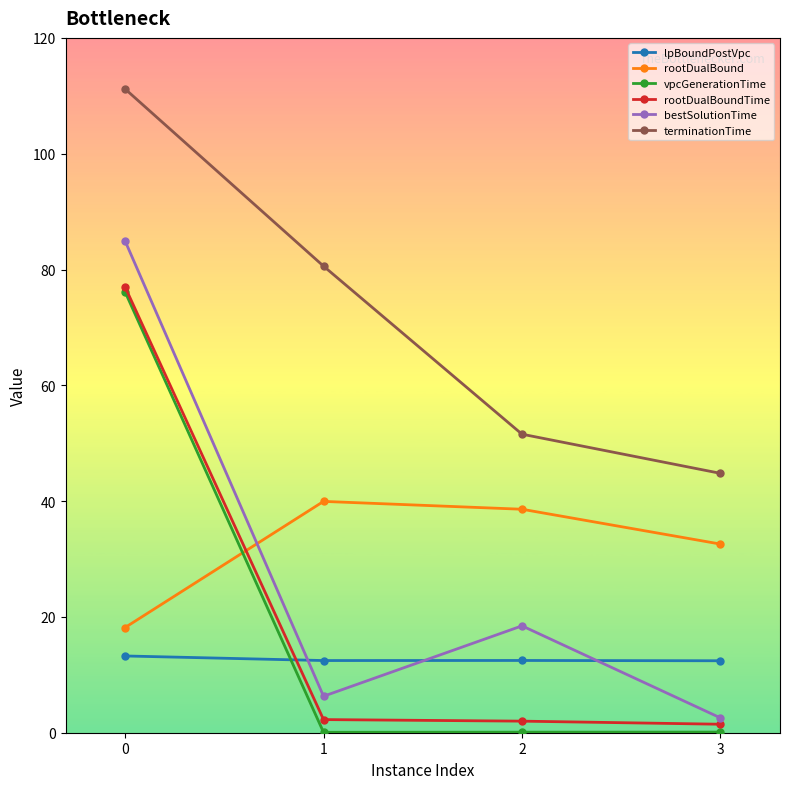

What is the total value across all series at 0?

380.7